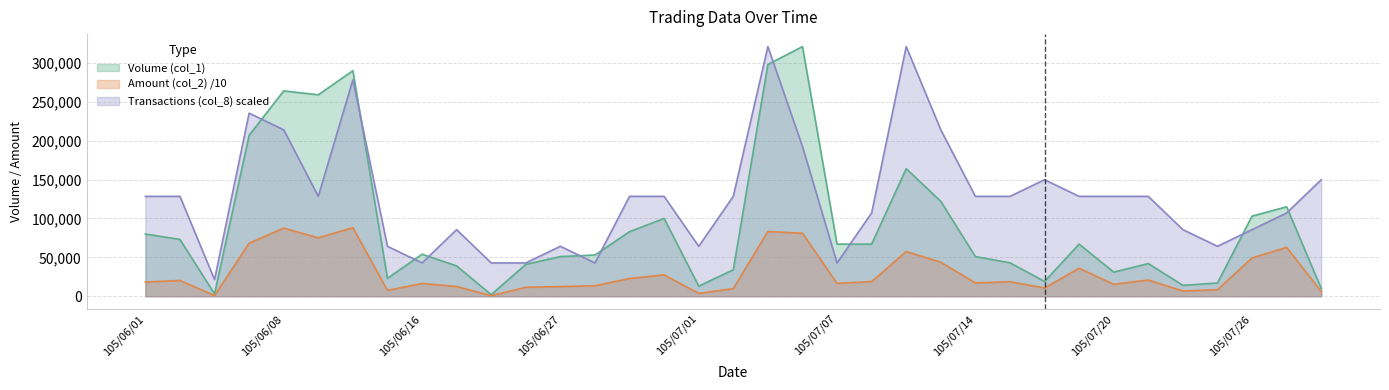

What is the label of the 21st point from the right?

105/06/29